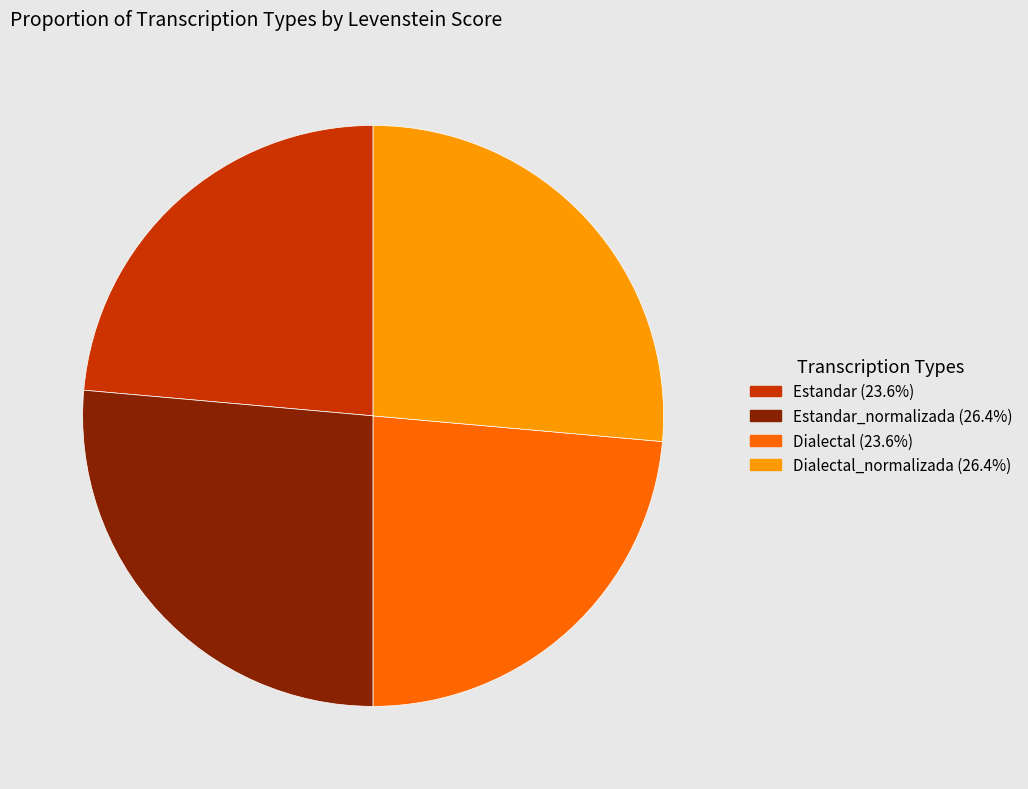

How many segments does this pie chart have?

4